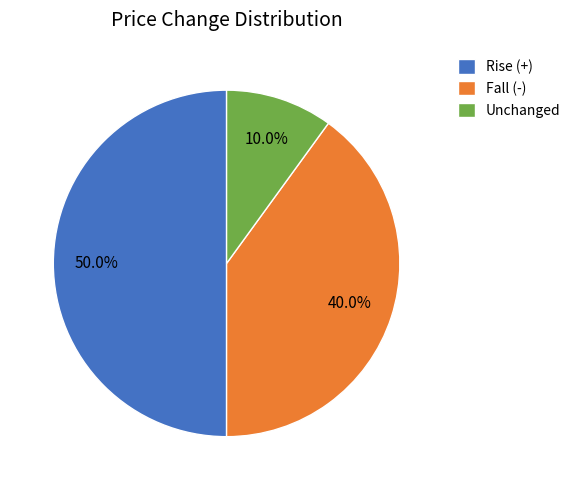

How many slices are in this pie chart?

3